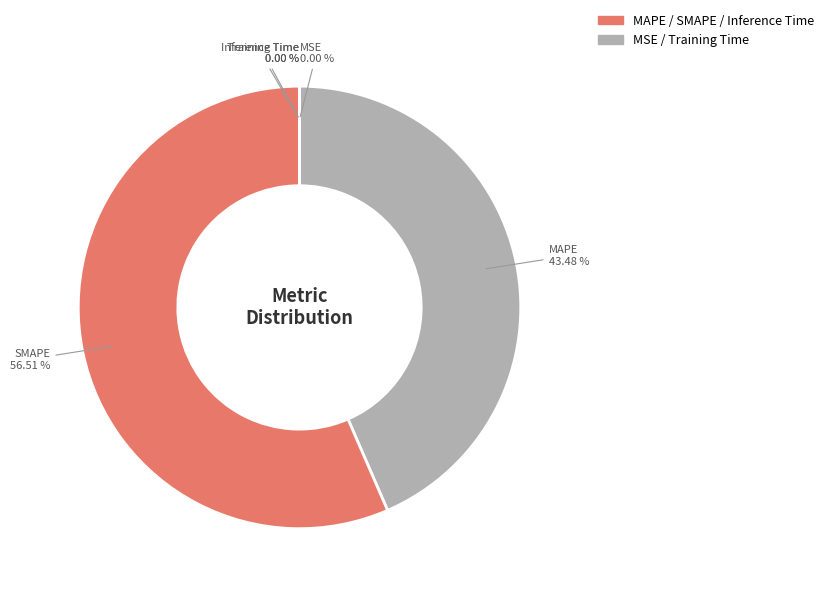

Rank the categories by value from lowest to highest.

MSE, Inference Time, Training Time, MAPE, SMAPE